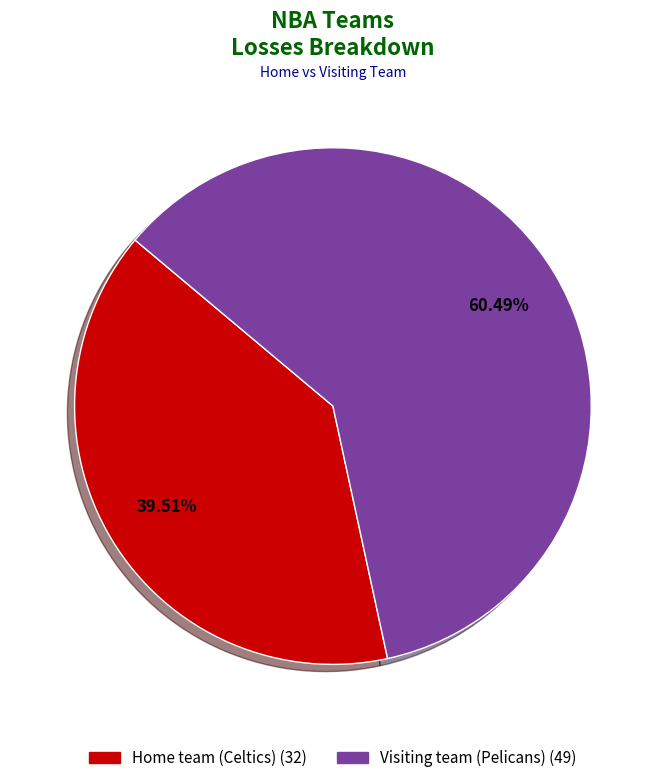

What is the smallest slice in the pie chart?

Home team (Celtics)